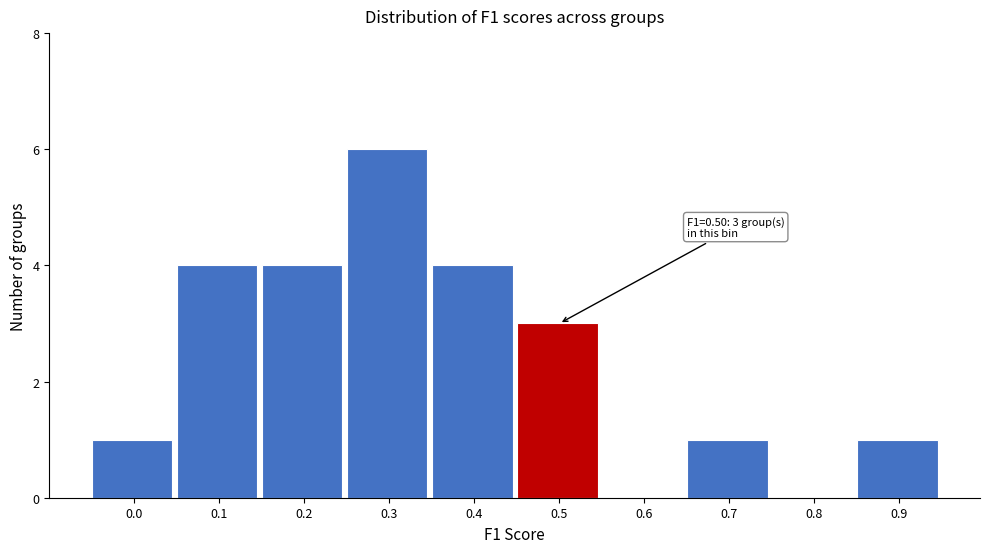

Reading left to right, list all the values displayed in this chart.

0.0=1	0.1=4	0.2=4	0.3=6	0.4=4	0.5=3	0.6=0	0.7=1	0.8=0	0.9=1